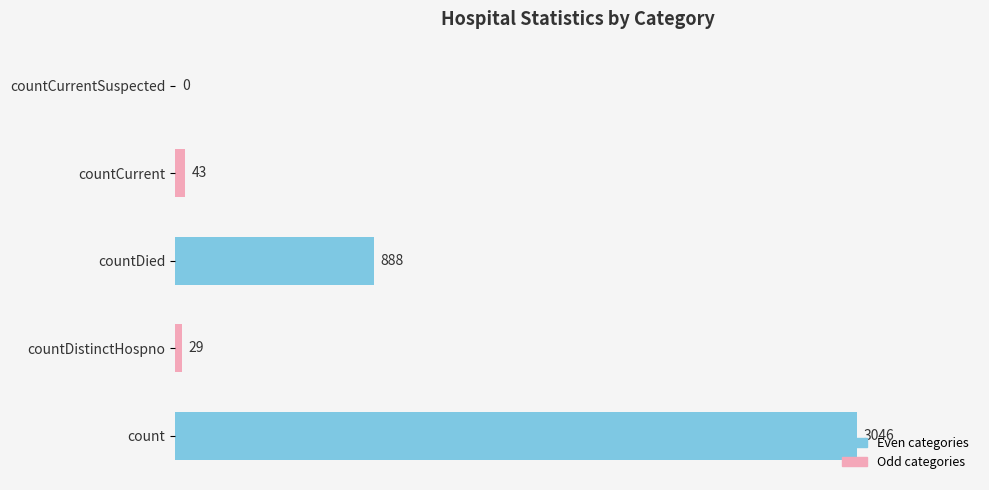

What is the sum of the values at countDied and countDistinctHospno?

917